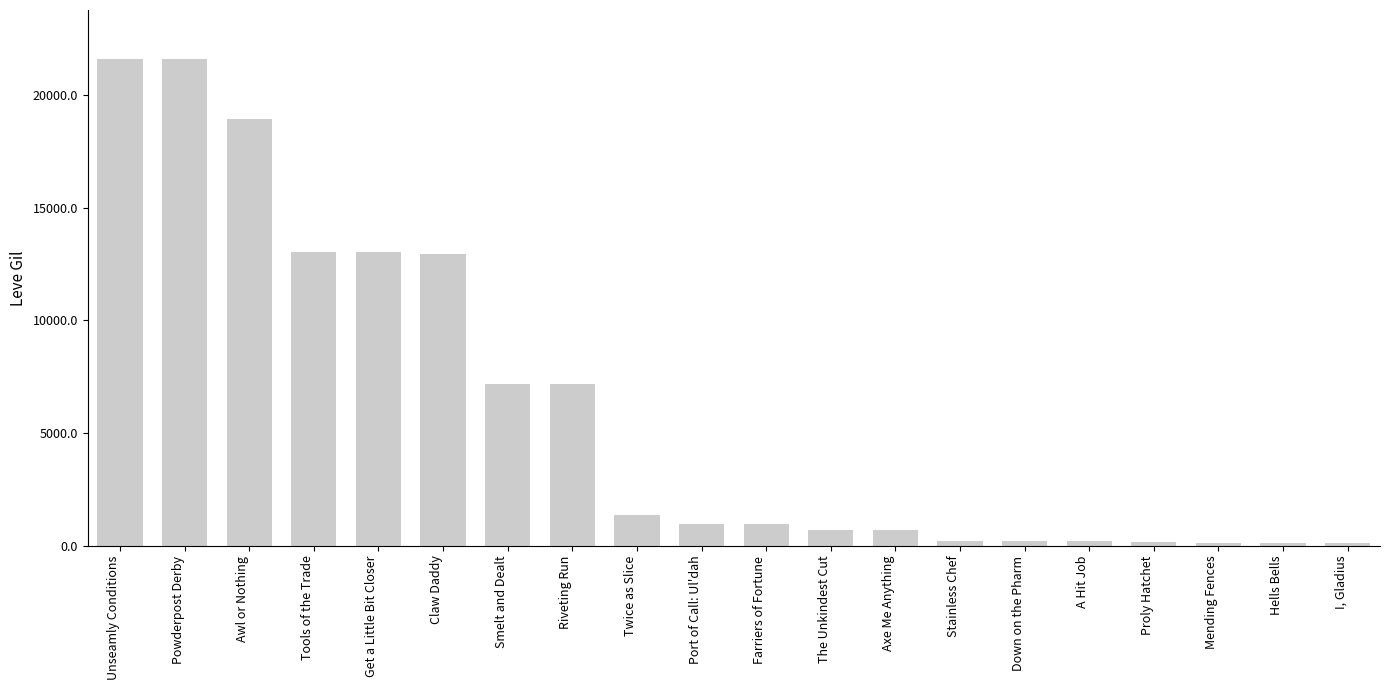

Which has a higher value, The Unkindest Cut or Farriers of Fortune?

Farriers of Fortune